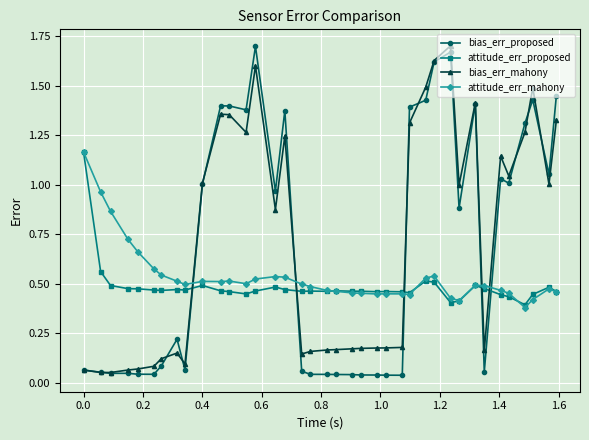

At how many categories does at least one series exceed 0?

38